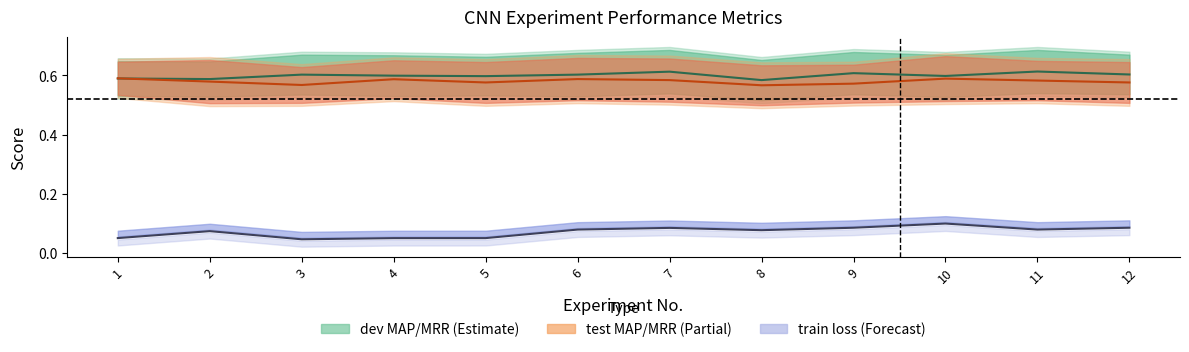

Reading left to right, what are all the values shown in this chart?

dev center: 0.6	0.6	0.6	0.6	0.6	0.6	0.6	0.6	0.6	0.6	0.6	0.6
test center: 0.6	0.6	0.6	0.6	0.6	0.6	0.6	0.6	0.6	0.6	0.6	0.6
train loss center: 0.1	0.1	0.0	0.0	0.0	0.1	0.1	0.1	0.1	0.1	0.1	0.1